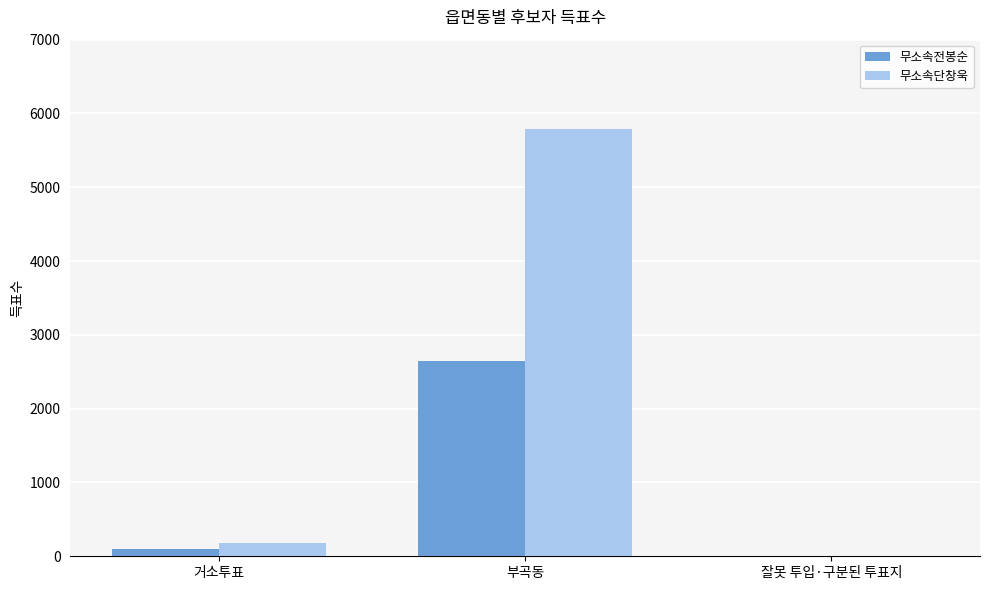

Which series has the largest total across all categories?

무소속단창욱